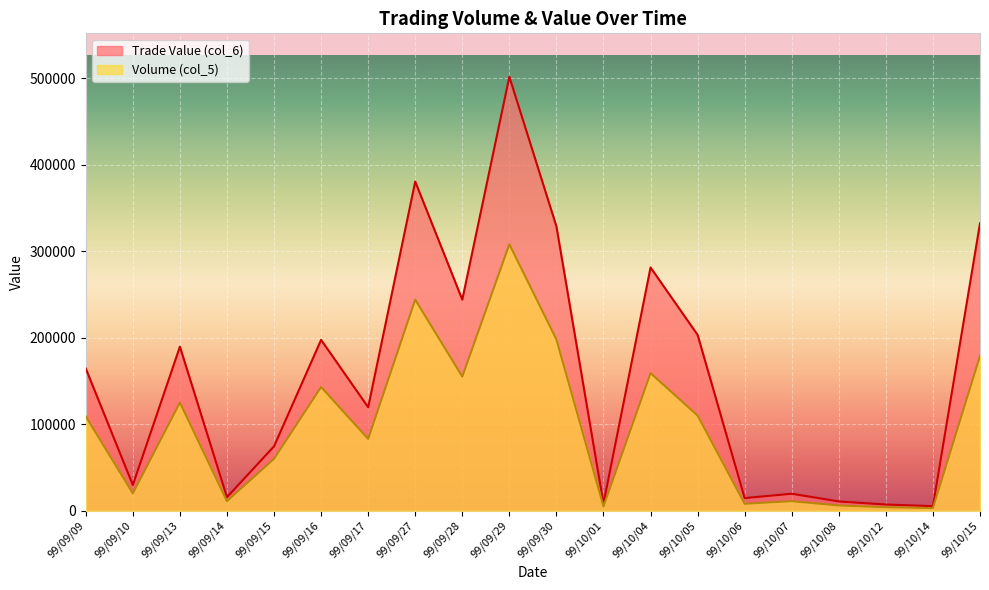

What position from the right is 99/10/04?

8